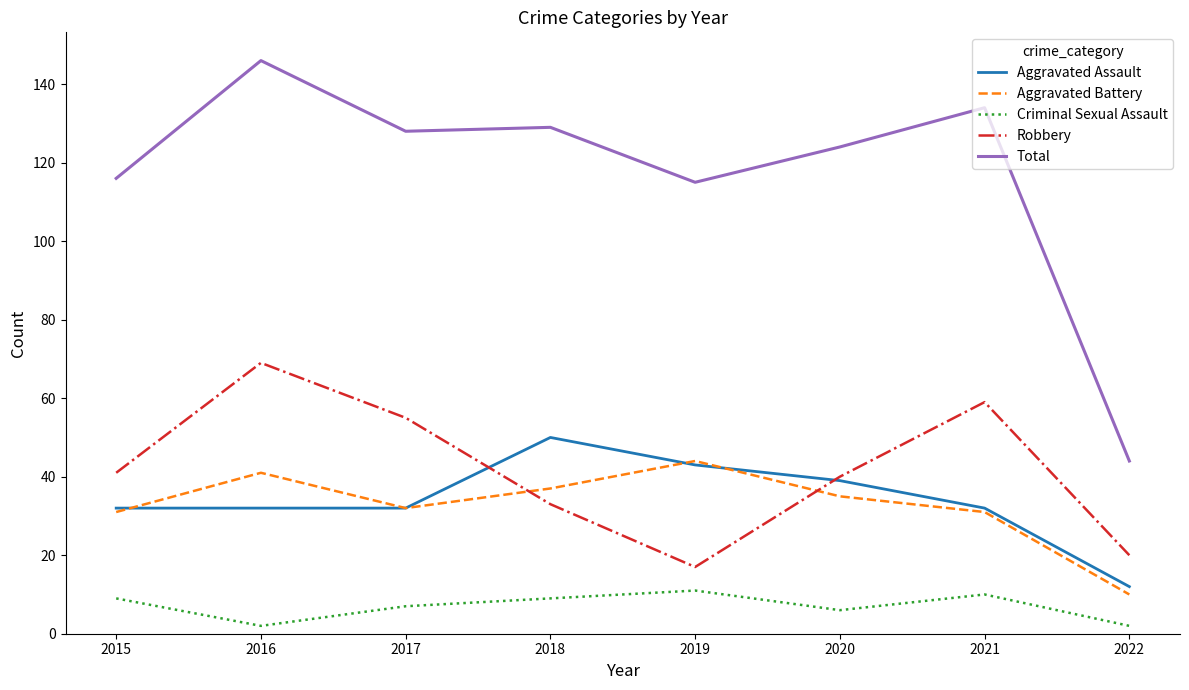

True or false: Robbery and Aggravated Assault intersect in this chart.

True